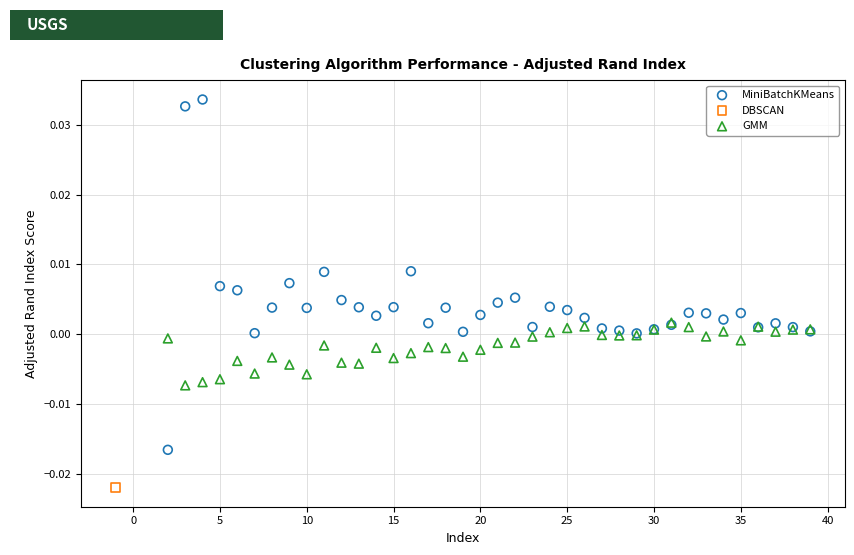

What are all the series names shown in the legend?

MiniBatchKMeans, DBSCAN, GMM